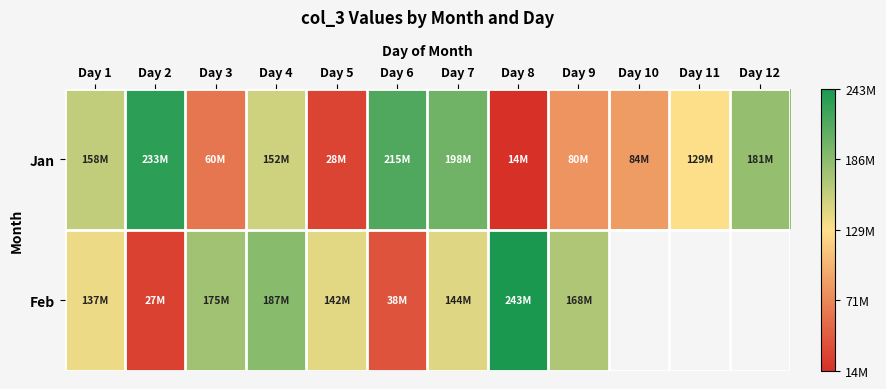

What is the difference between the highest and lowest values at Day 3?

115232896.0